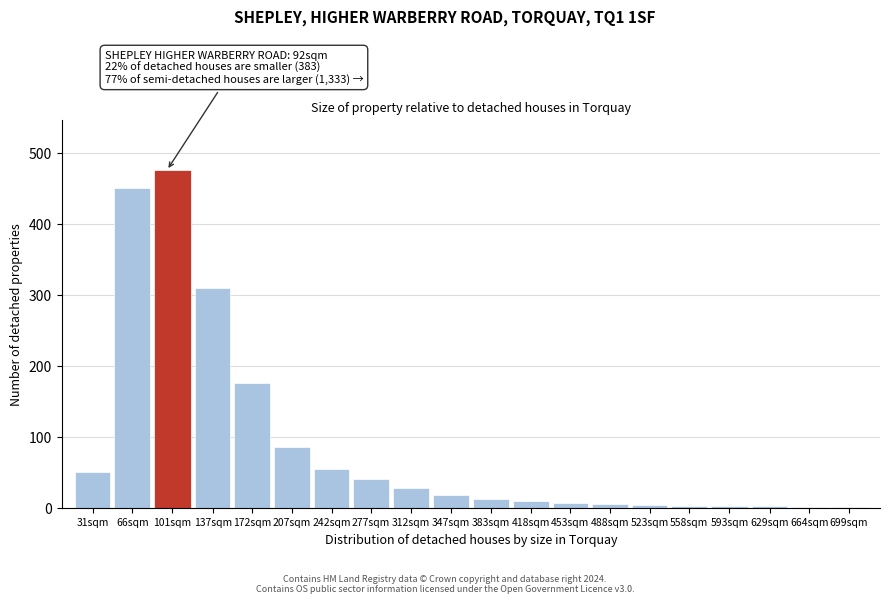

True or false: the data shows 40 at 277sqm.

True